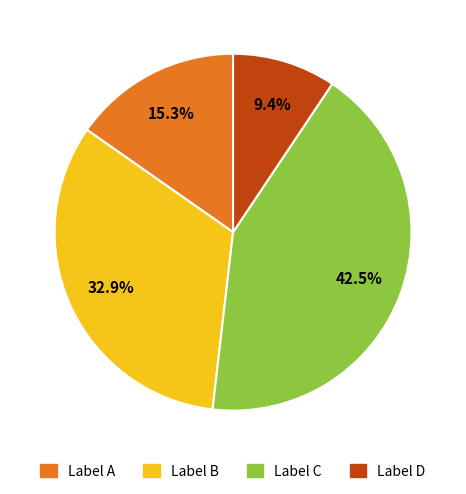

How many slices are in this pie chart?

4